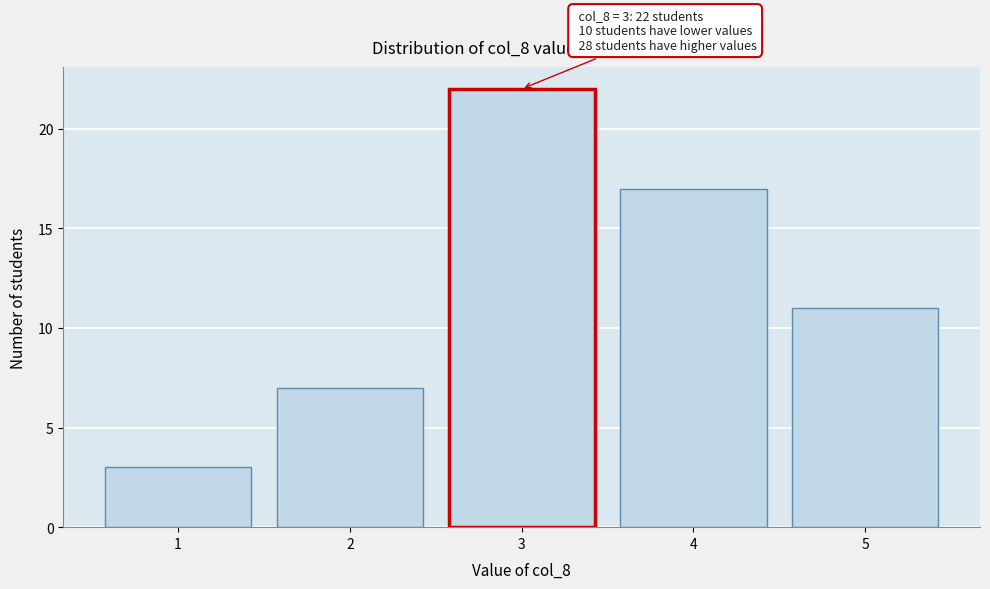

Reading left to right, extract all data points from this chart.

1=3	2=7	3=22	4=17	5=11